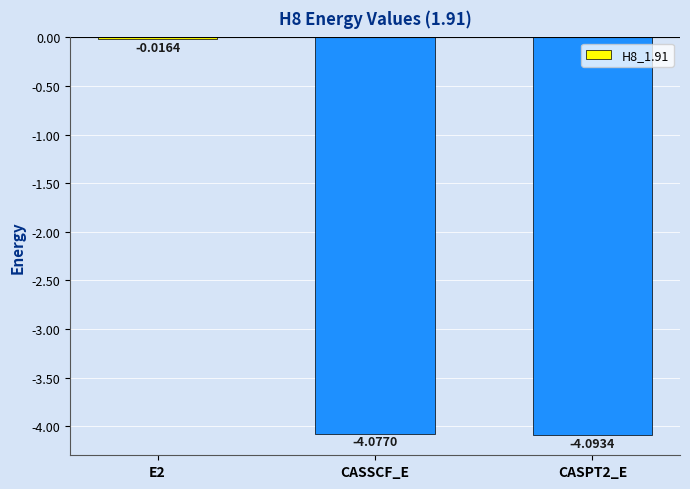

What is the difference between the values at E2 and CASSCF_E?

4.1